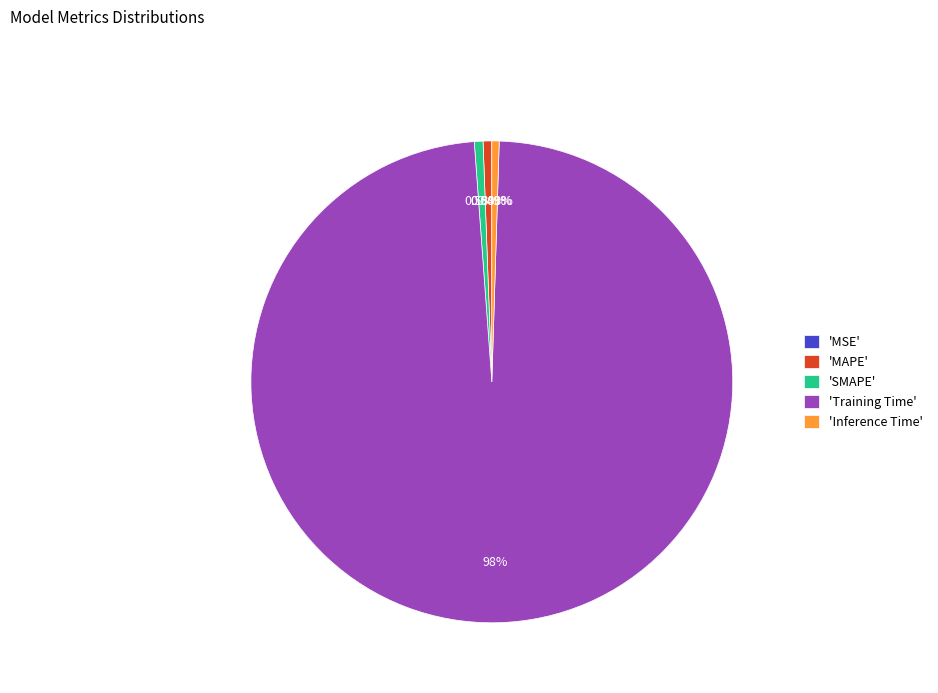

Do 'Training Time' and 'SMAPE' together represent more than half of the pie?

Yes